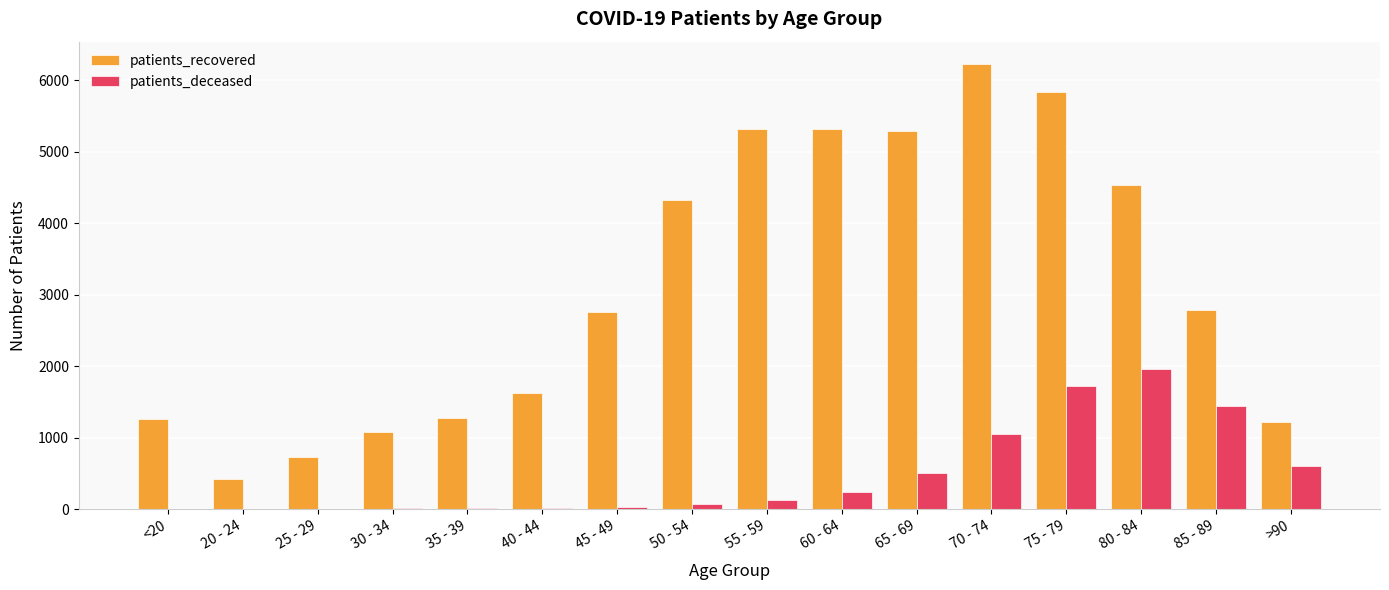

Which series has the largest range (max minus min)?

patients_recovered